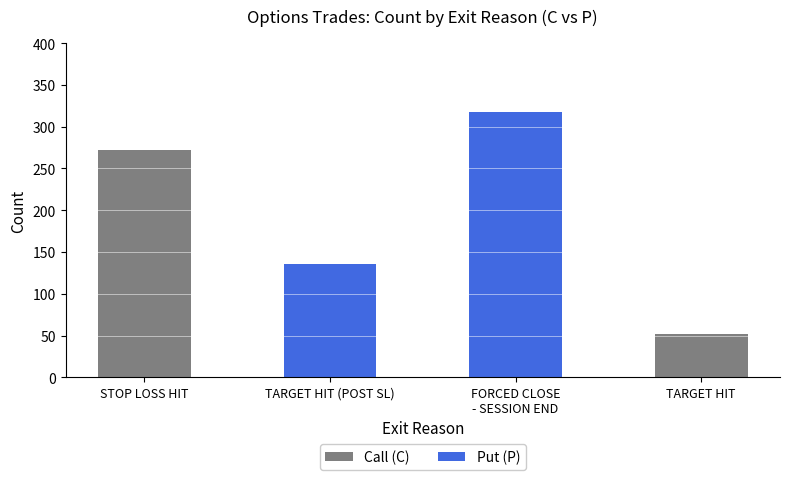

What is the sum of all Call (C) values?

324